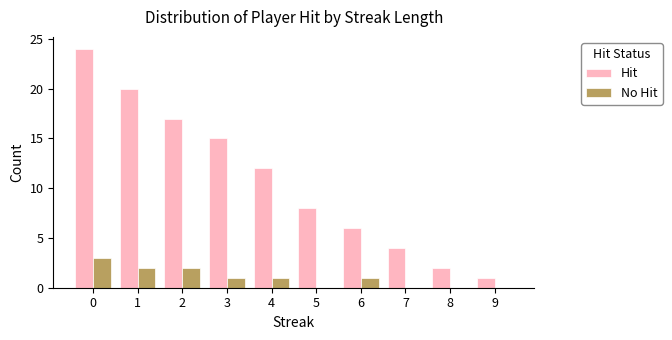

What is the sum of all Hit values?

109